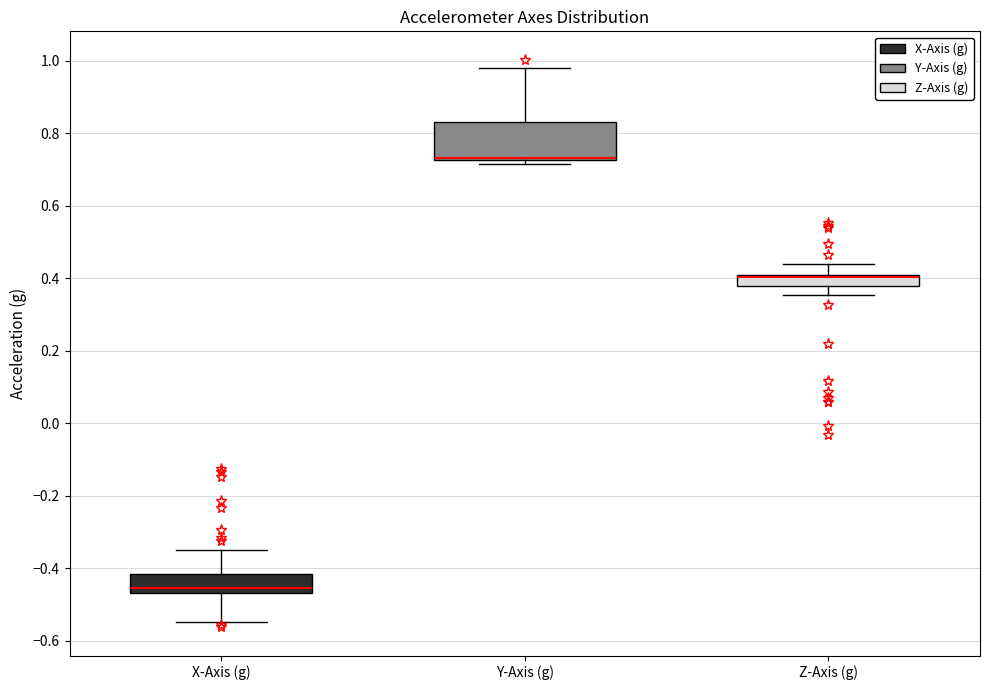

Reading left to right, read every box against the y-axis: the position of its median line, the range the box covers, and the ends of its whiskers. The values are not printed on the chart, so give them approximately, as read against the axis.

X-Axis (g): median -0.46 (just above the box's lower edge), box -0.46 to -0.42, whiskers -0.54 to -0.36
Y-Axis (g): median 0.74 (drawn on the box's lower edge), box 0.72 to 0.84, whiskers 0.72 (just below the box's lower edge) to 0.98
Z-Axis (g): median 0.40 (drawn on the box's upper edge), box 0.38 to 0.42, whiskers 0.36 to 0.44